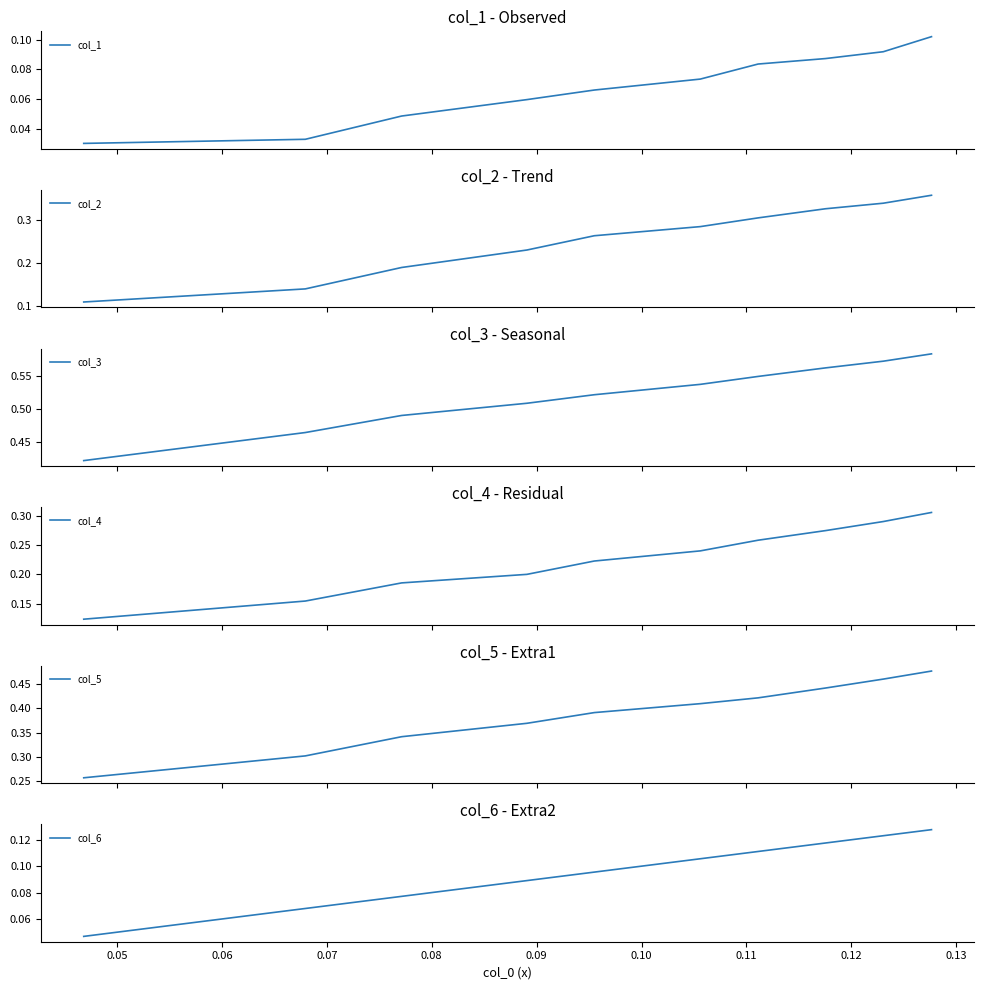

True or false: col_4 has more than 0 interior local peaks.

False